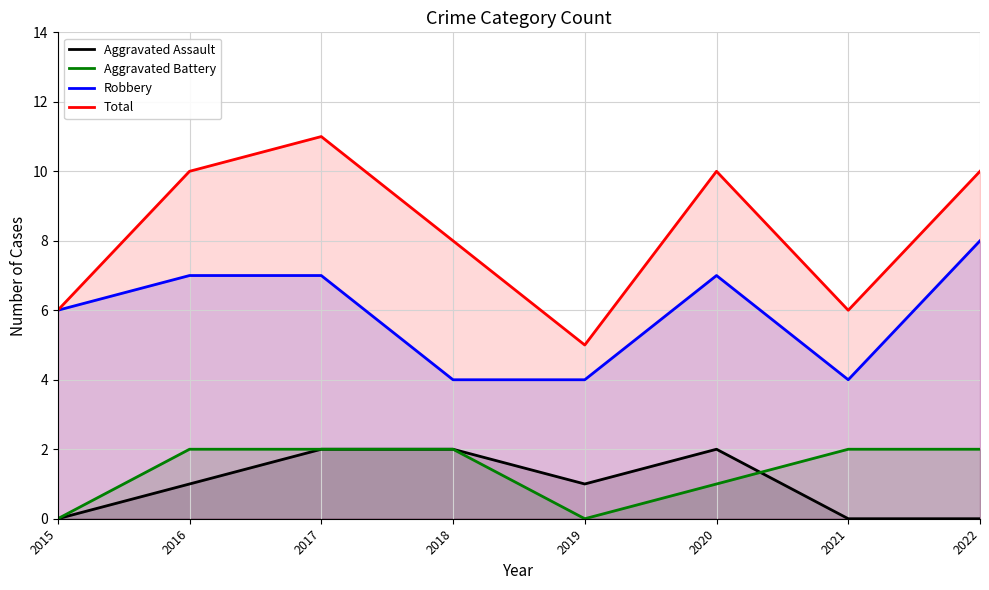

How many Aggravated Battery values are between 1 and 2?

6